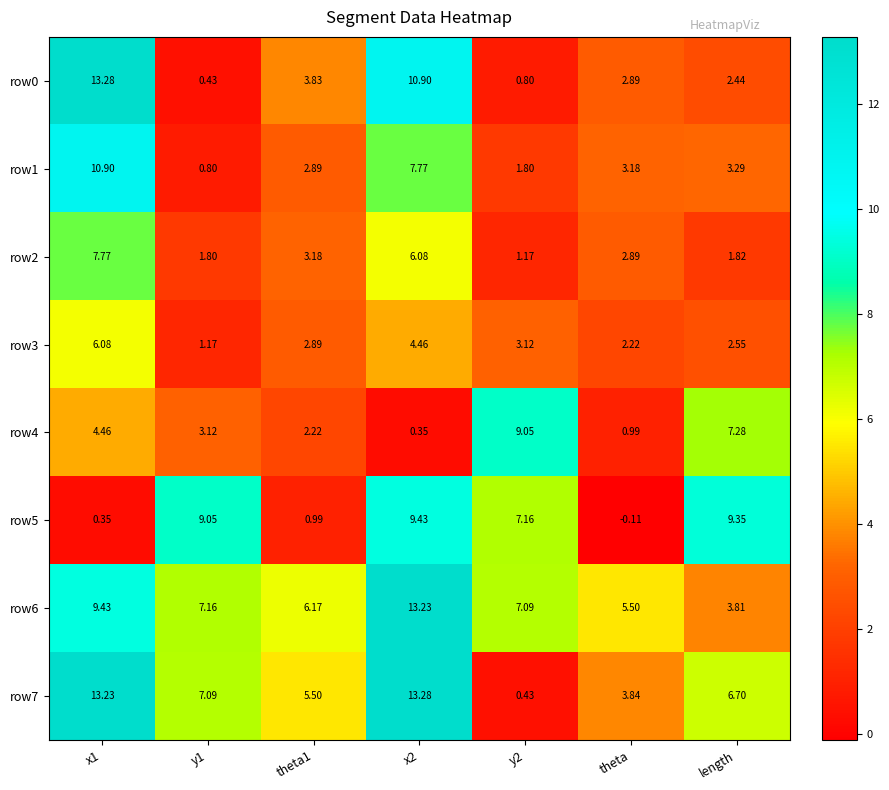

Which series has the largest total across all categories?

row6